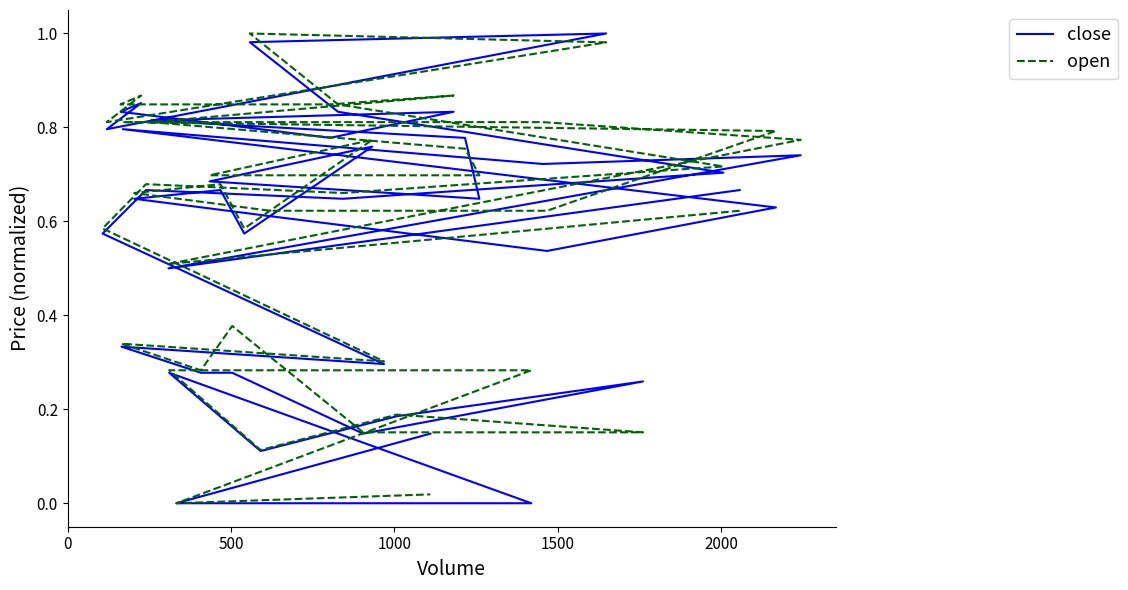

True or false: open and close cross at least once.

True